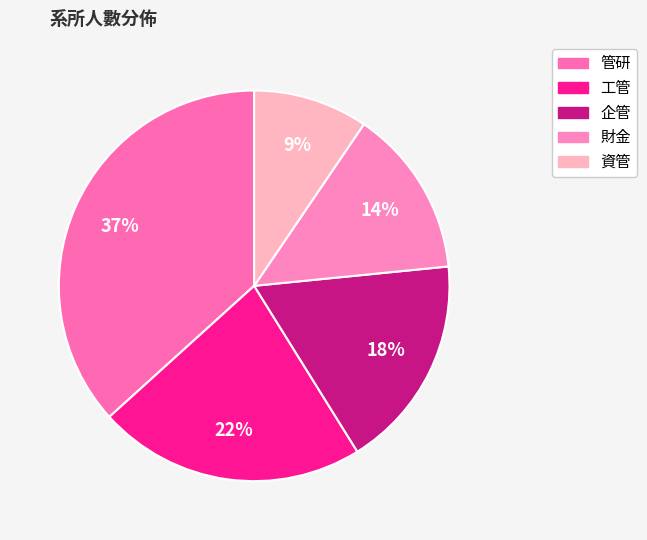

Rank the categories by value from highest to lowest.

管研, 工管, 企管, 財金, 資管